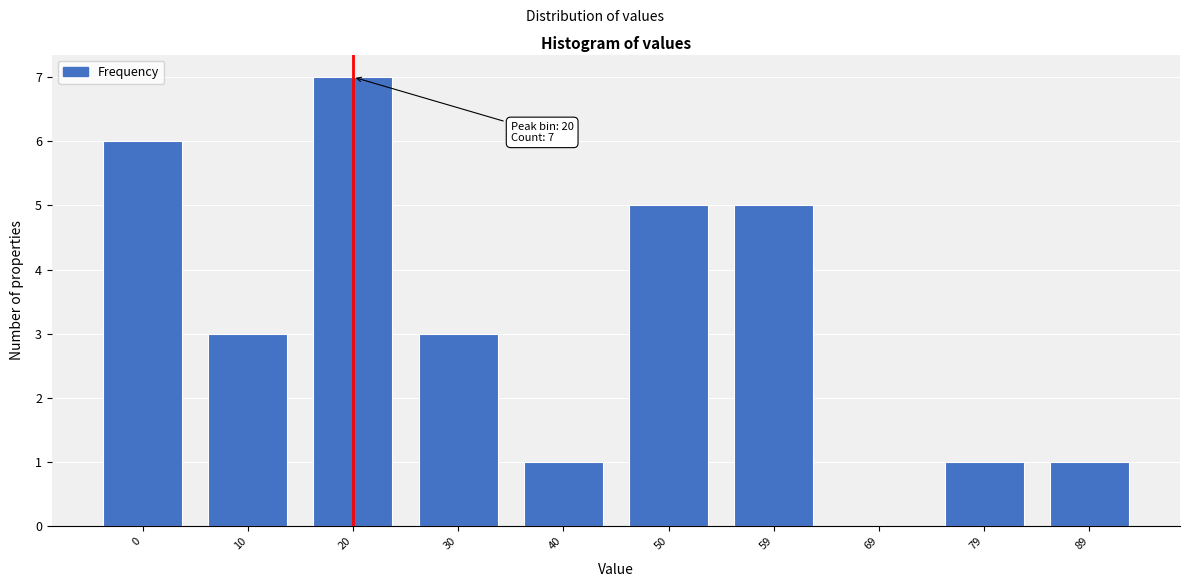

Reading left to right, extract all data points from this chart.

0=6	10=3	20=7	30=3	40=1	50=5	59=5	69=0	79=1	89=1